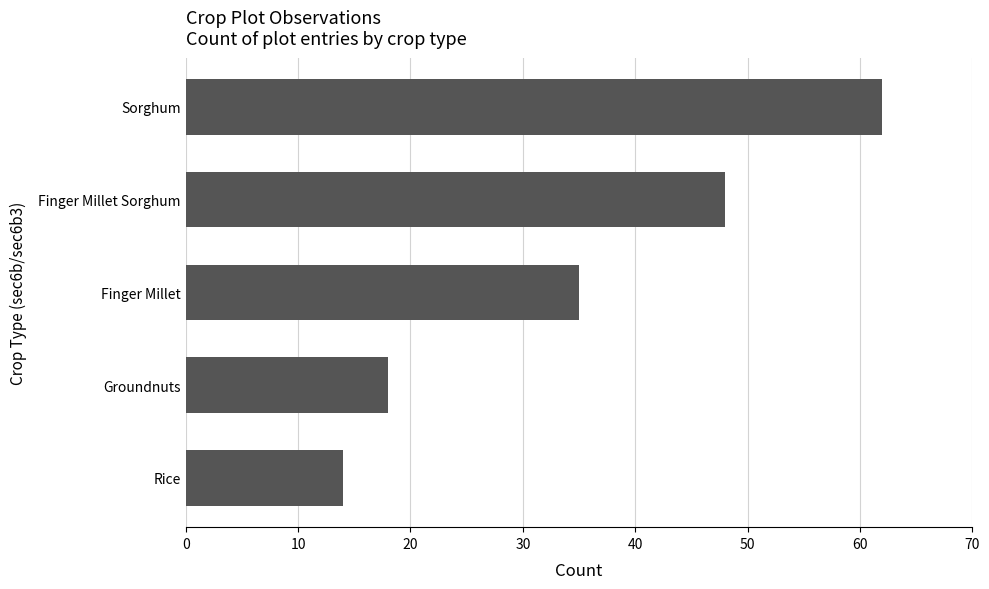

At which label is the value closest to 38?

Finger Millet